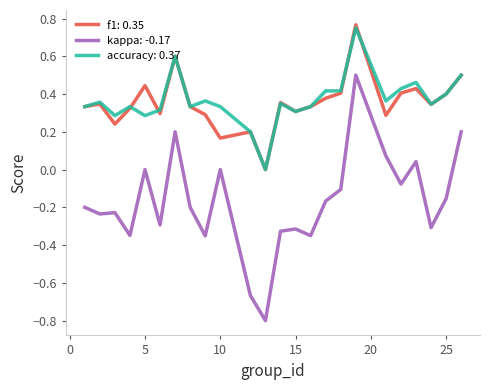

True or false: kappa: -0.17 and f1: 0.35 cross at least once.

False